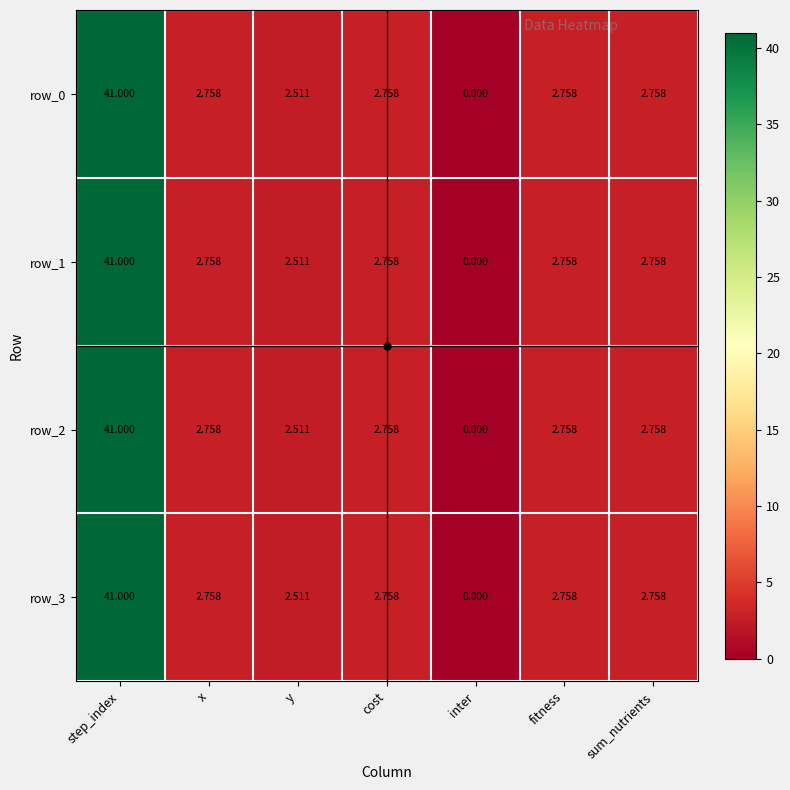

How many data points in row_2 are less than 2?

1